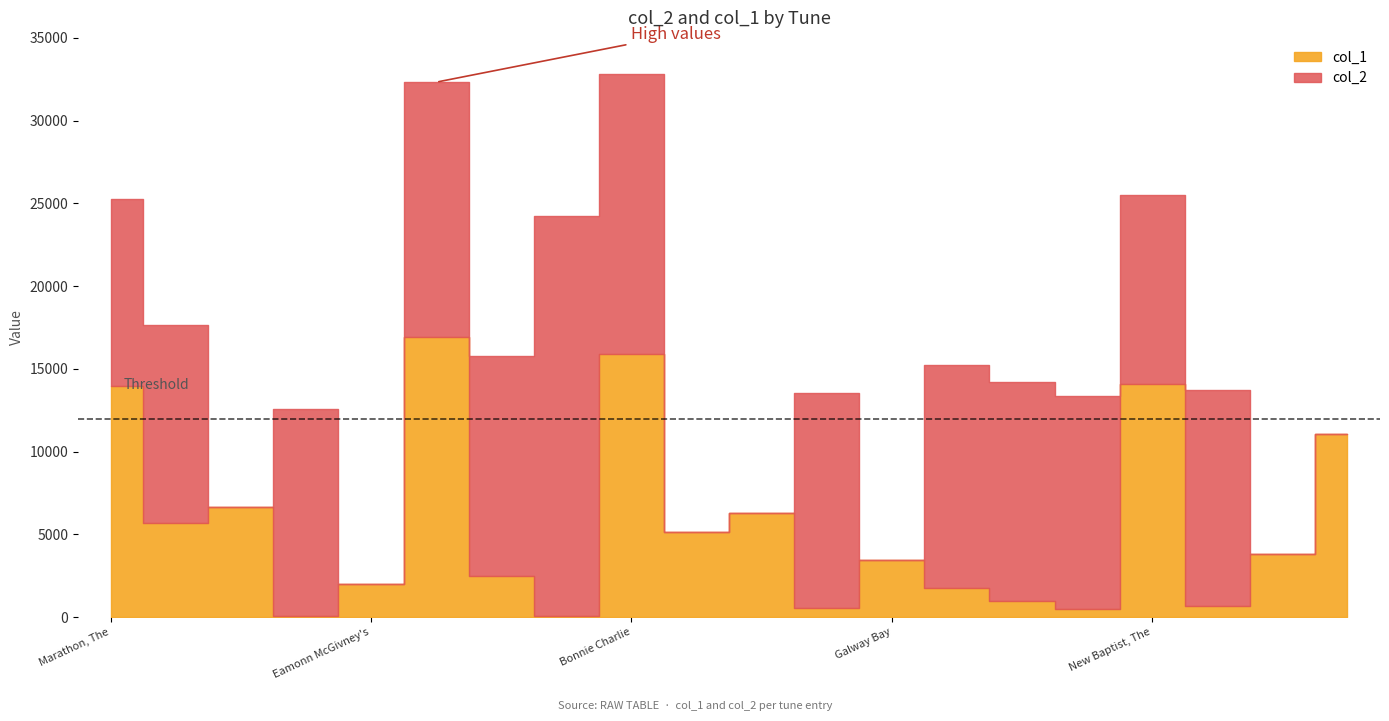

What is the value of the col_1 point at the 12th from the left?

553